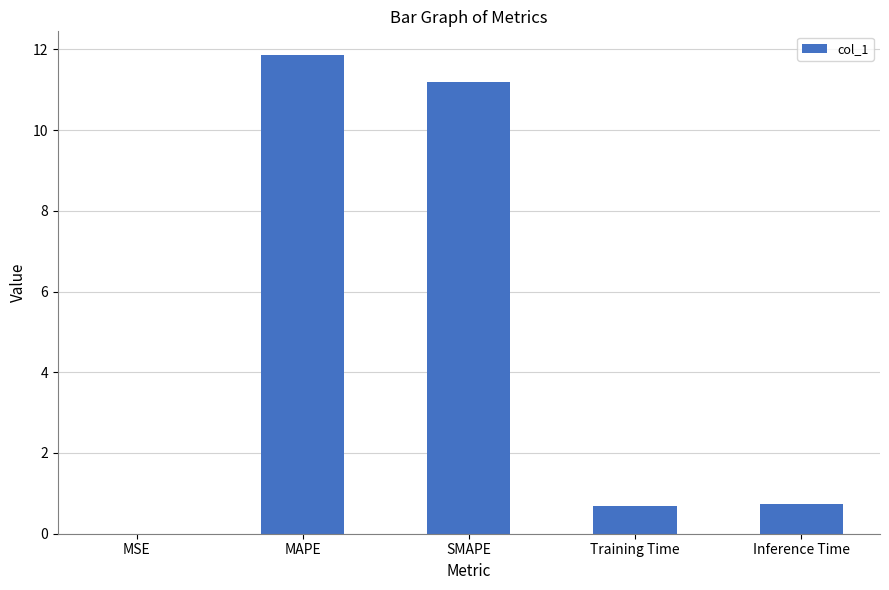

What is the ratio of the value at Inference Time to the value at SMAPE?

0.1